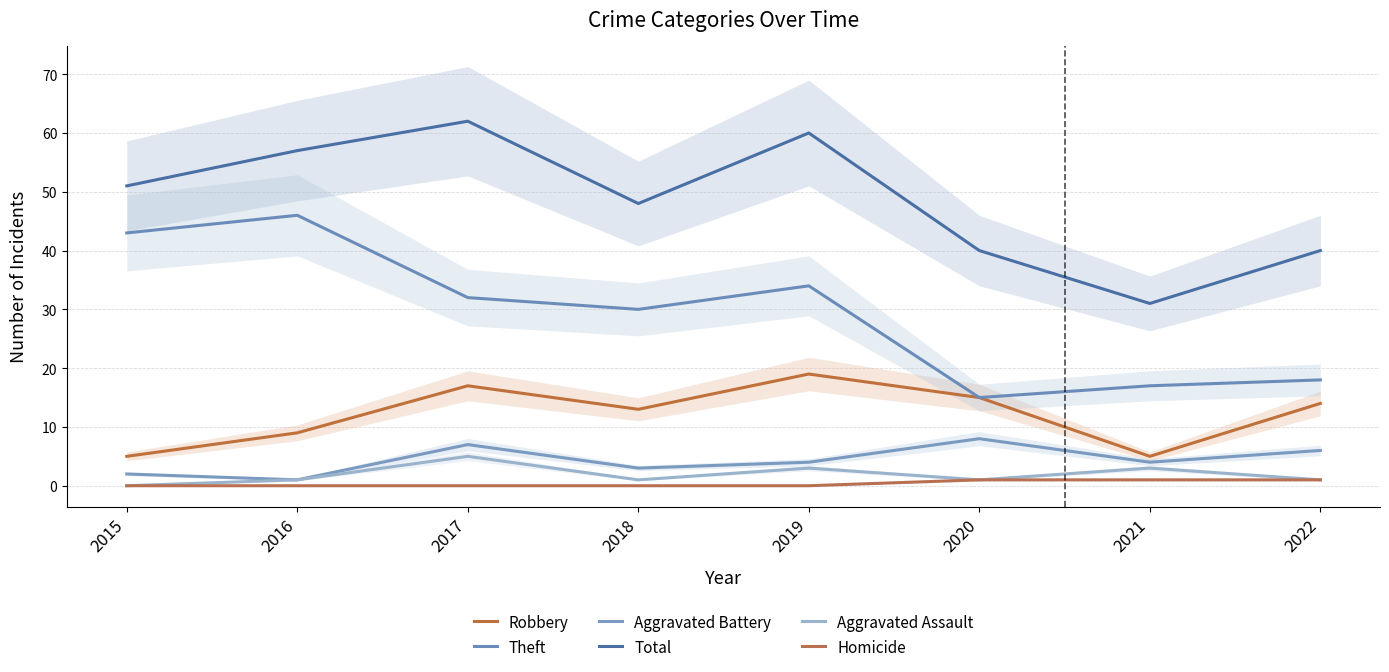

What is the difference between the second highest and minimum values in the Theft series?

28